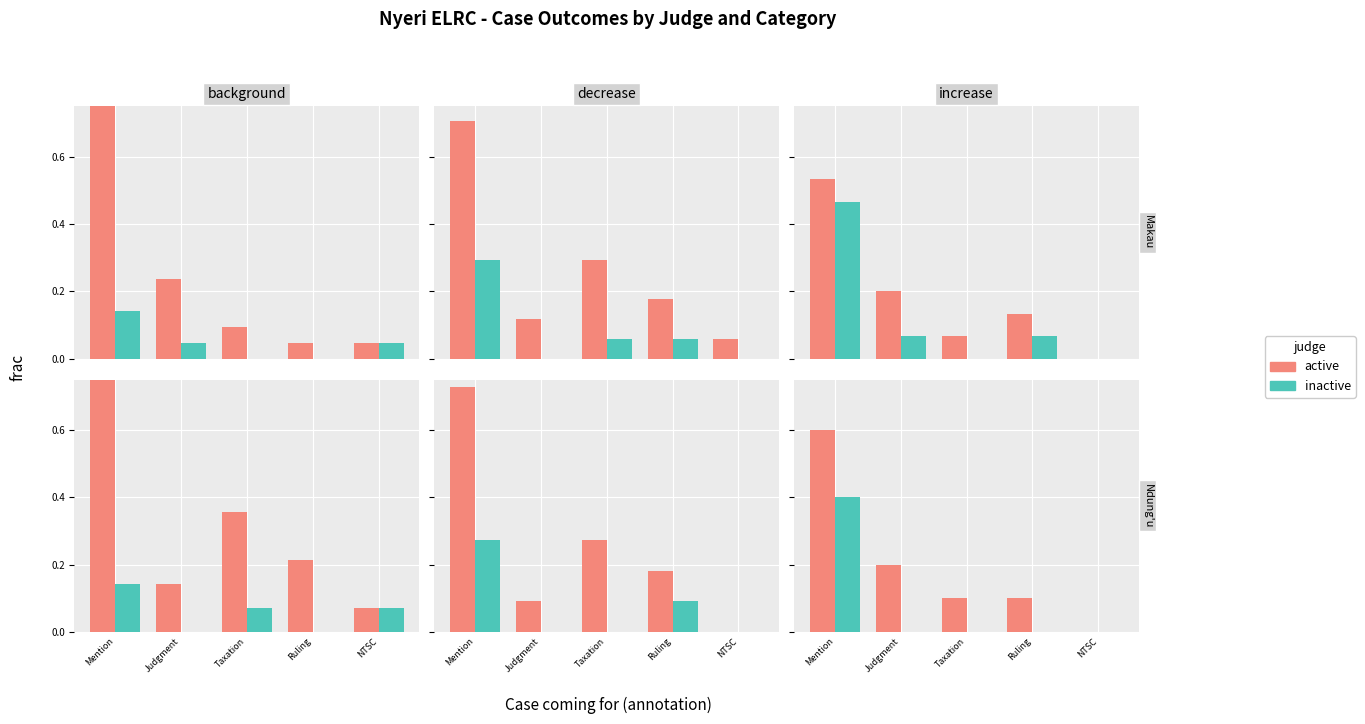

List the labels in order of active value, largest first.

Mention, Judgment, Taxation, Ruling, NTSC